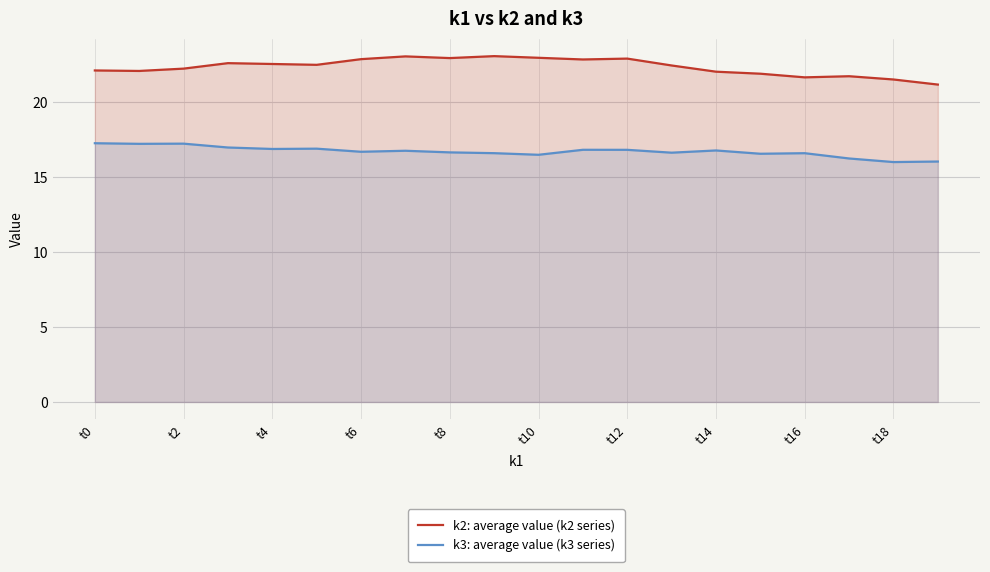

What are all the series names shown in the legend?

k2: average value (k2 series), k3: average value (k3 series)